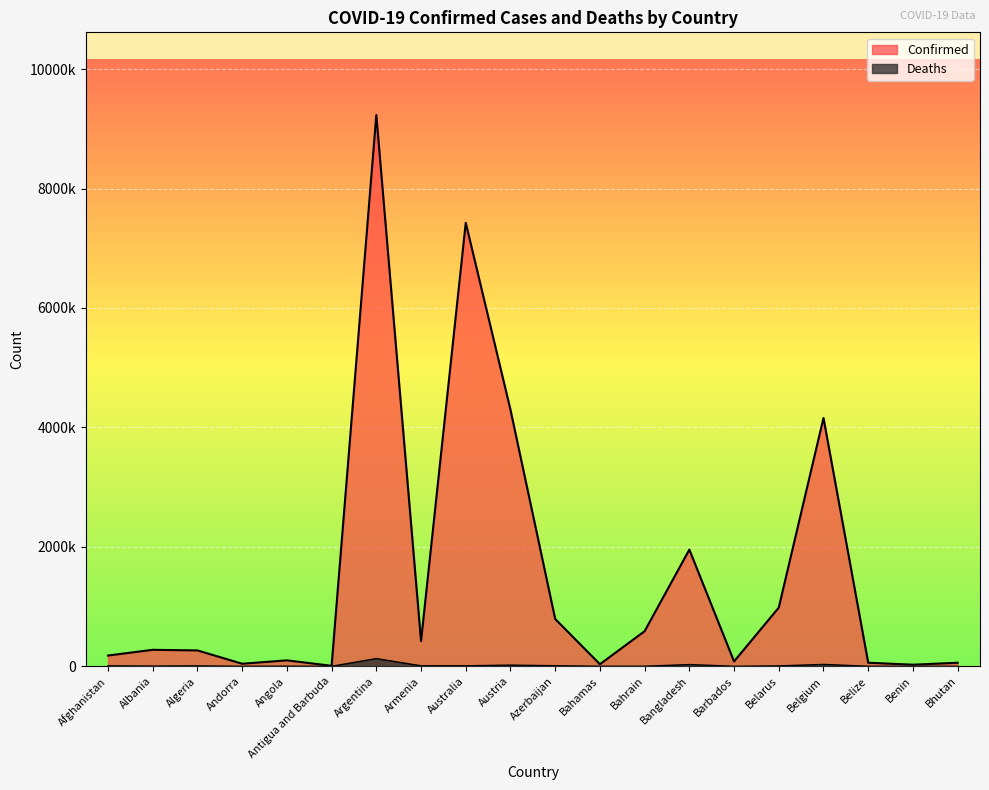

True or false: Confirmed and Deaths cross at least once.

False